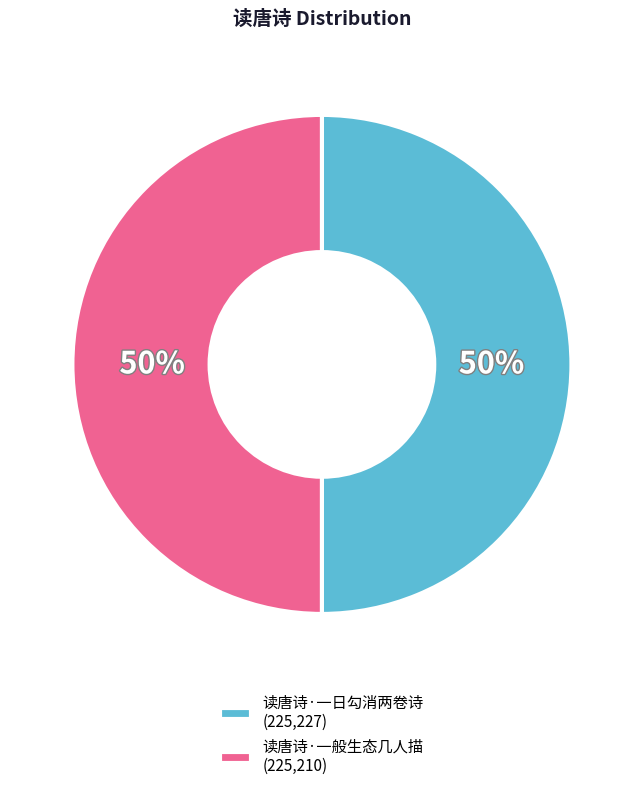

To the nearest percent, what is the combined percentage of 读唐诗·一般生态几人描 (225,210) and 读唐诗·一日勾消两卷诗 (225,227)?

100%